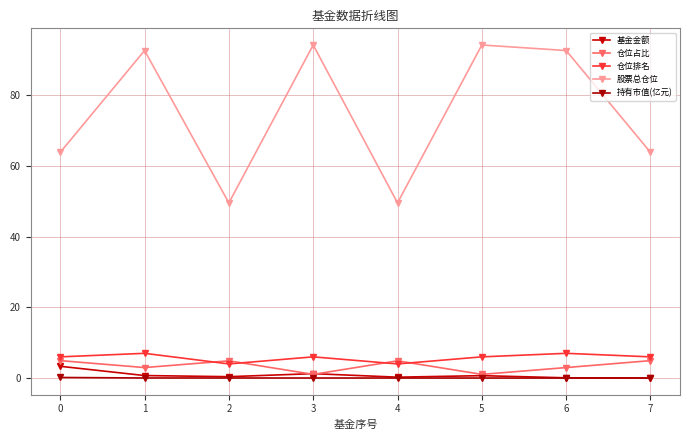

Reading left to right, what are all the values shown in this chart?

基金金额: 0=3.3	1=0.7	2=0.4	3=1.2	4=0.2	5=0.7	6=0.1	7=0.0
仓位占比: 0=4.9	1=3.0	2=4.9	3=1.0	4=4.9	5=1.0	6=3.0	7=4.9
仓位排名: 0=6.0	1=7.0	2=4.0	3=6.0	4=4.0	5=6.0	6=7.0	7=6.0
股票总仓位: 0=63.9	1=92.7	2=49.6	3=94.3	4=49.6	5=94.3	6=92.7	7=63.9
持有市值(亿元): 0=0.2	1=0.0	2=0.0	3=0.0	4=0.0	5=0.0	6=0.0	7=0.0